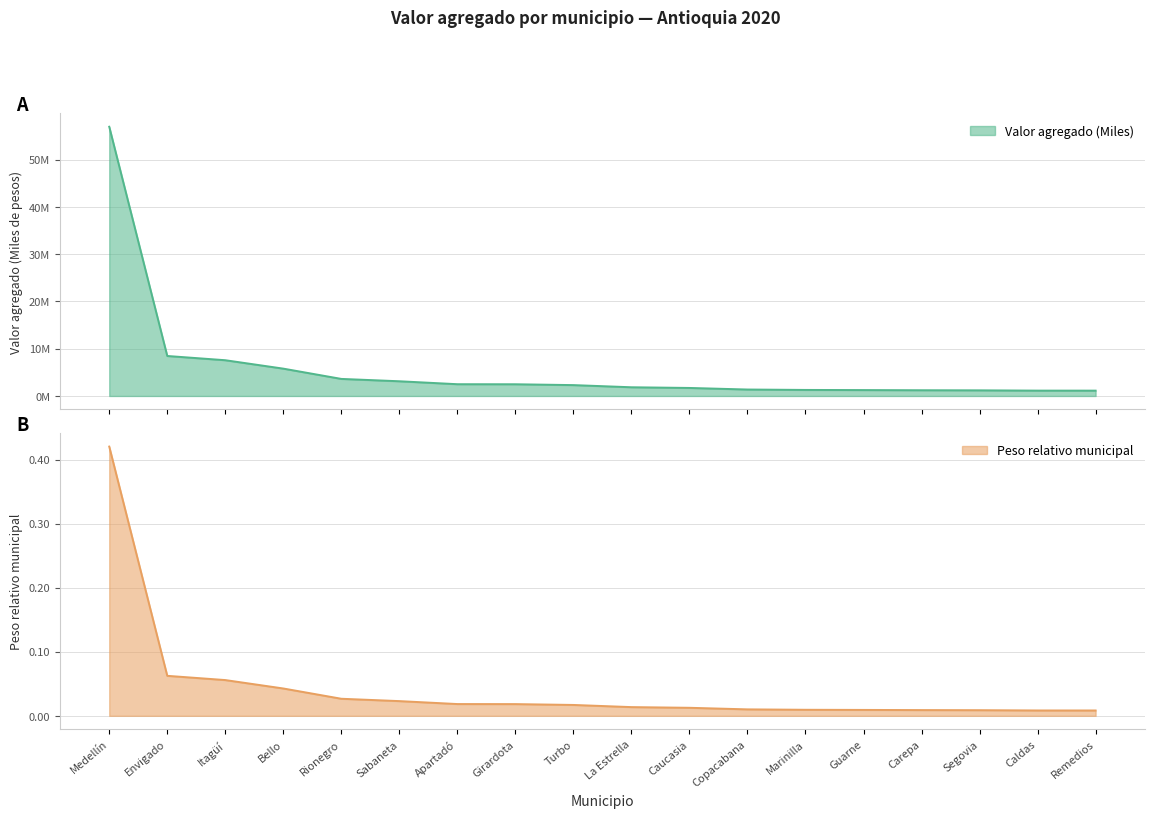

At which category is the sum across all series the highest?

Medellín